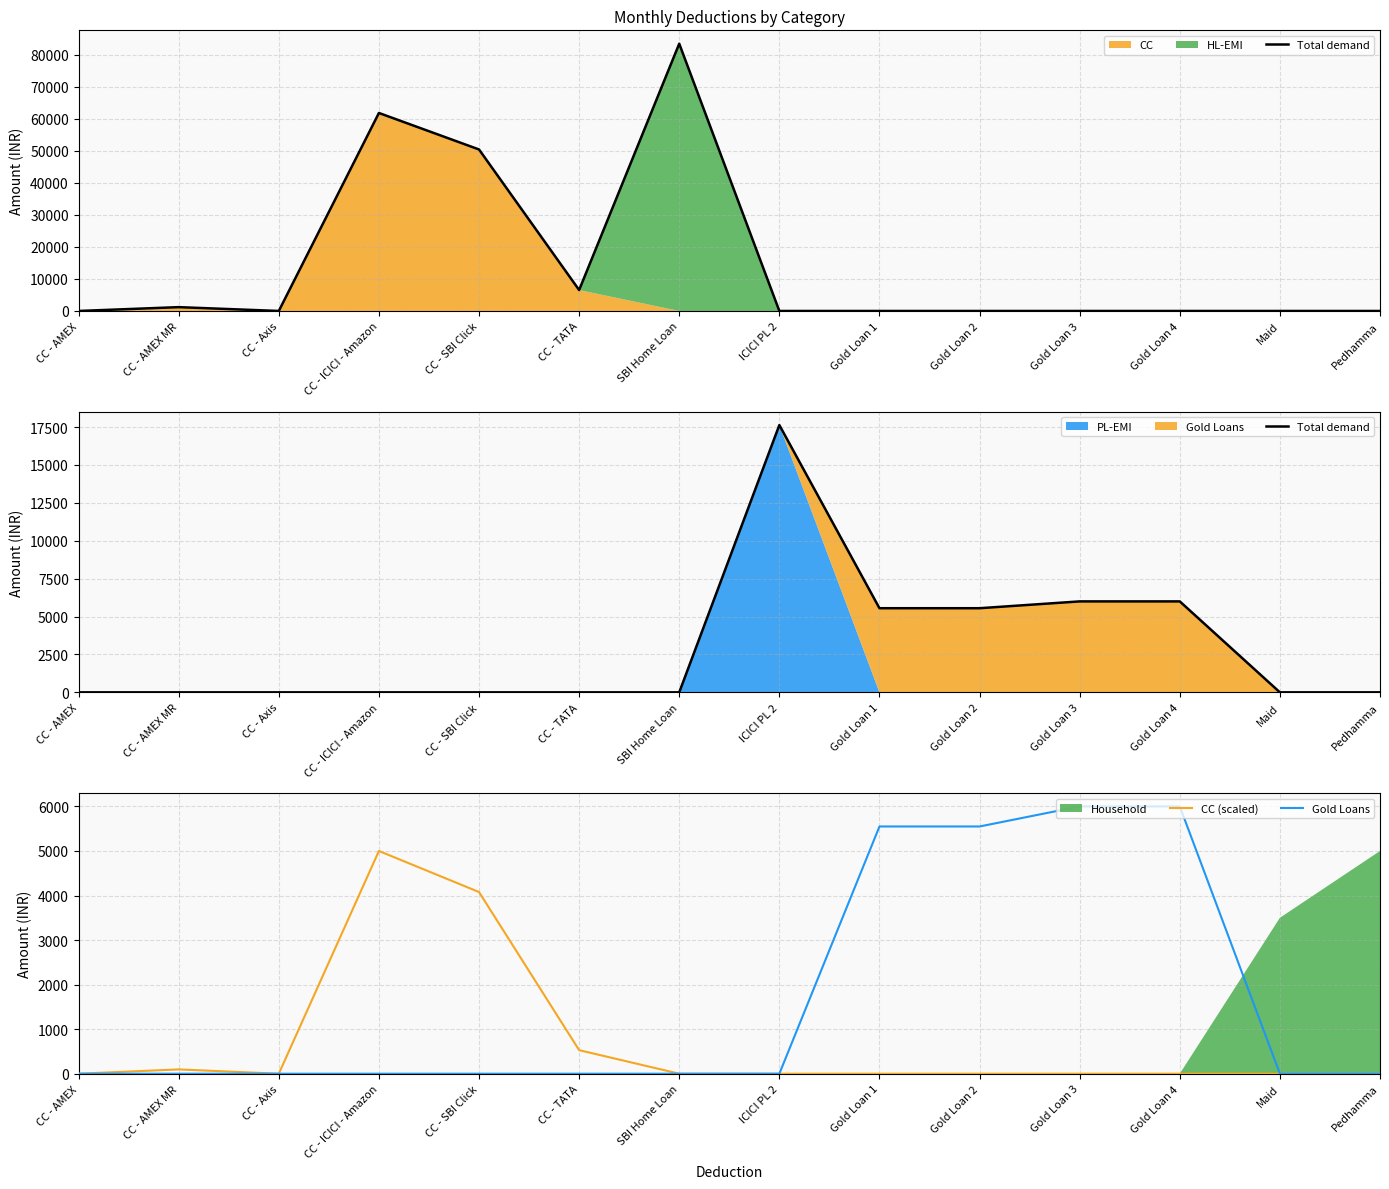

Between Gold Loan 4 and Gold Loan 2, which is larger?

Gold Loan 4